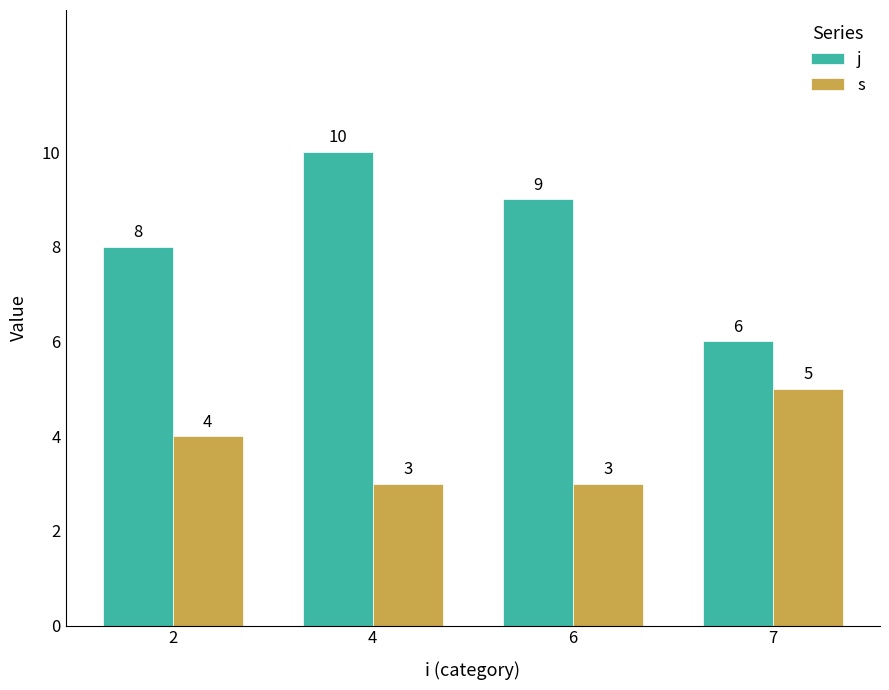

List the series in order of their overall mean, lowest first.

s, j